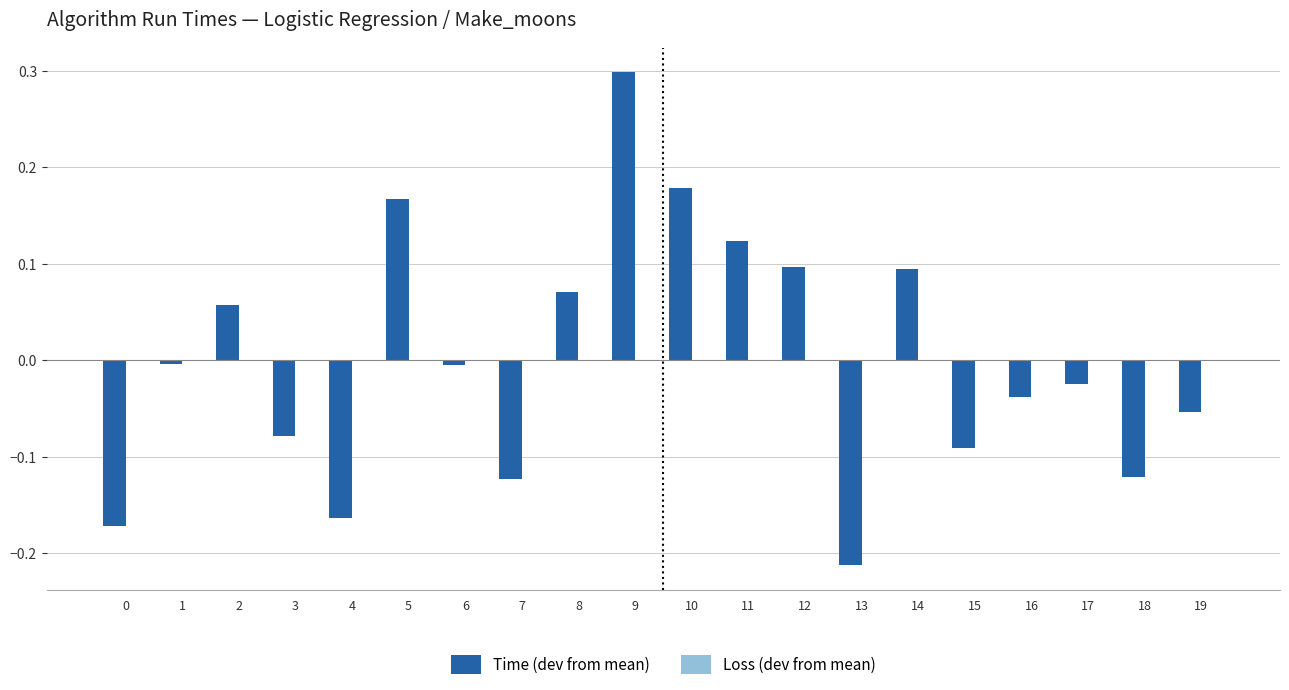

What is the greatest value displayed?

0.3